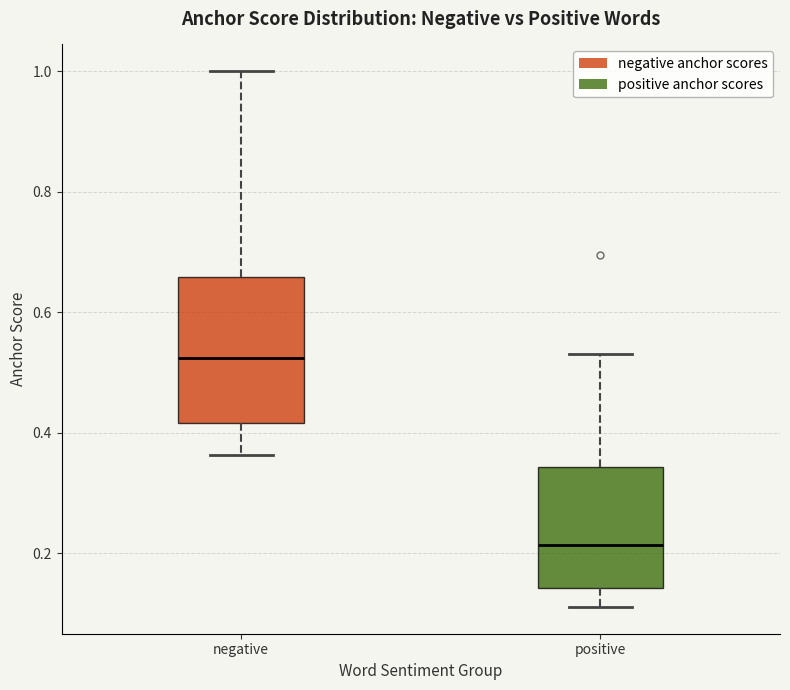

Reading left to right, read every box against the y-axis: the position of its median line, the range the box covers, and the ends of its whiskers. The values are not printed on the chart, so give them approximately, as read against the axis.

negative: median 0.52, box 0.42 to 0.66, whiskers 0.36 to 1.00
positive: median 0.22, box 0.14 to 0.34, whiskers 0.12 to 0.54